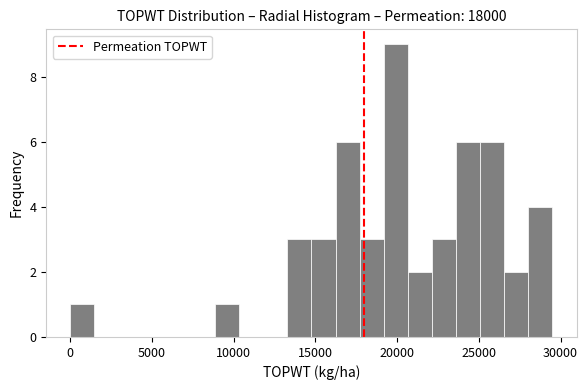

Around what value on the x-axis is the tallest bar? Give the approximate position of its centre, as read against the axis.

20000